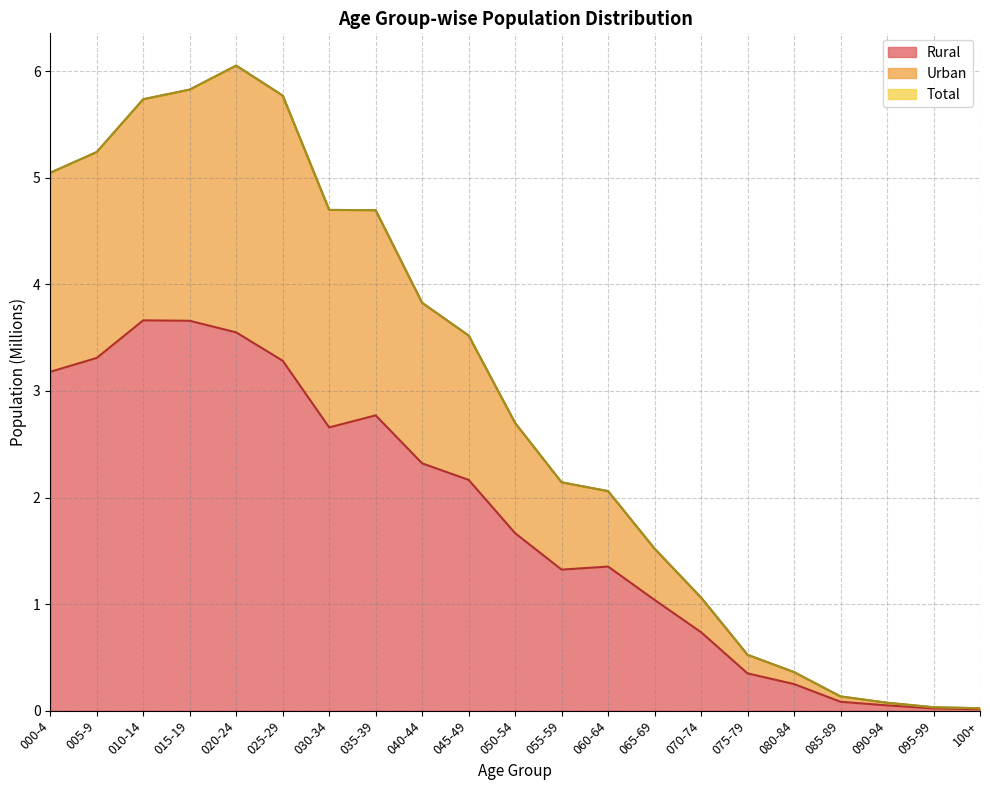

At which label is Total closest to 3?

050-54